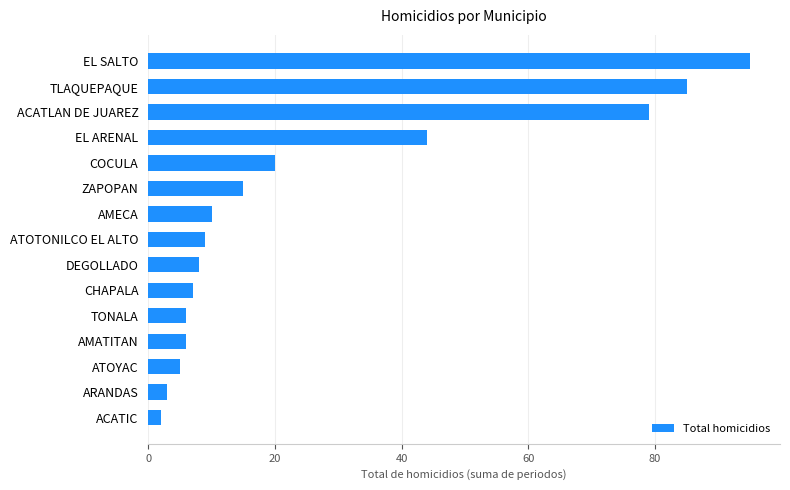

What is the change in value from ACATIC to DEGOLLADO?

+6